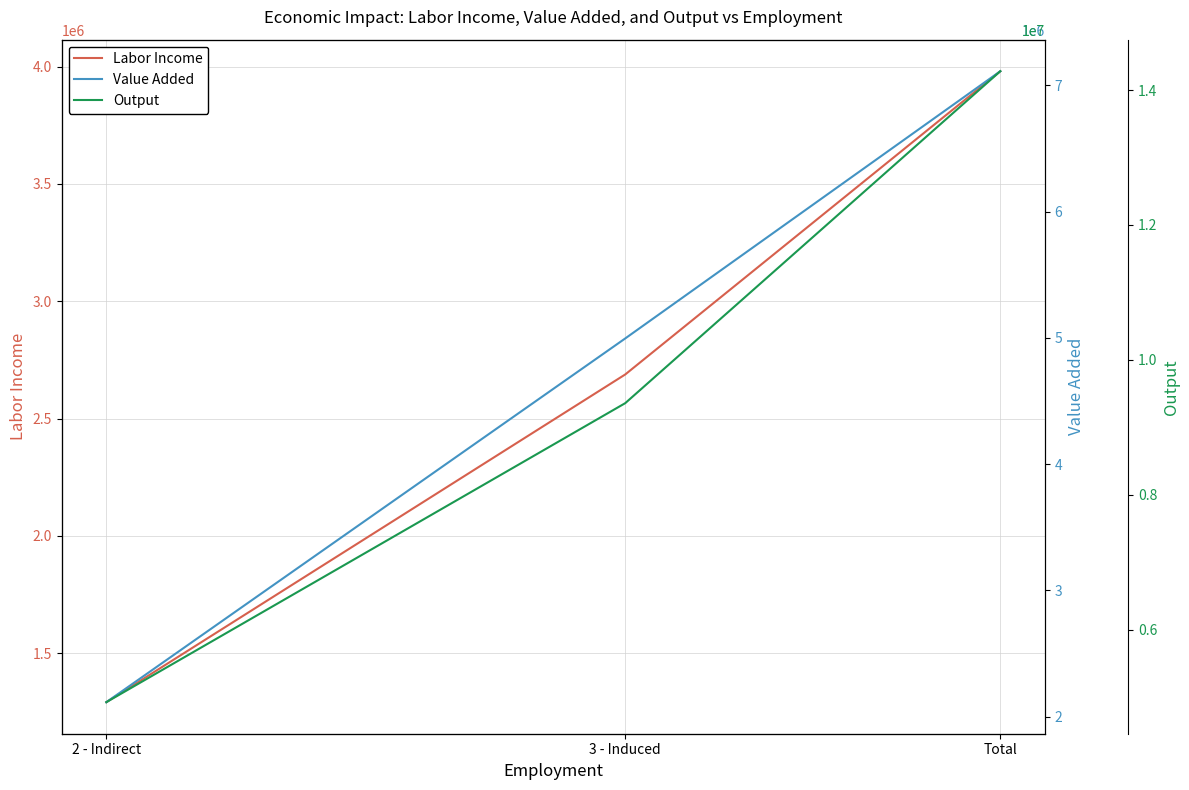

Between 3 - Induced and Total, which is larger?

Total